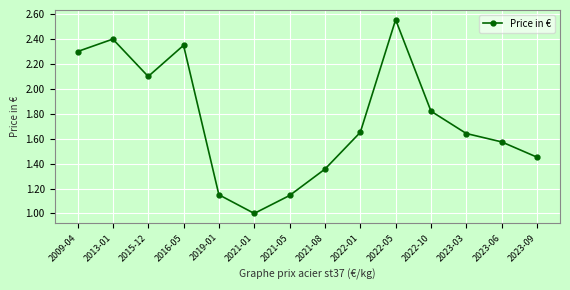

What is the change in value from 2013-01 to 2021-08?

-1.0